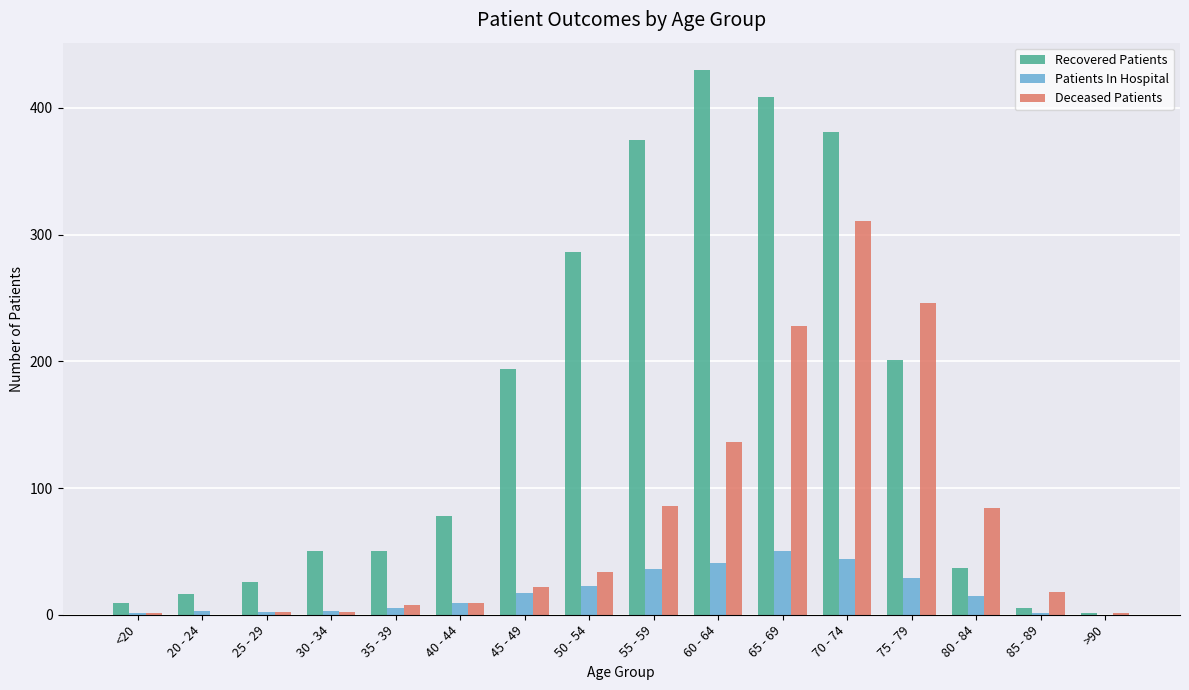

Are the bars horizontal?

No